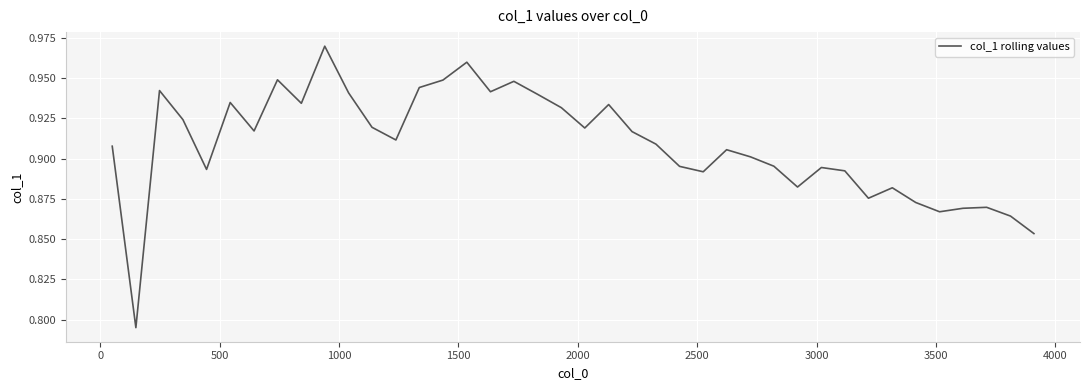

What is the difference between the maximum and minimum values?

0.2